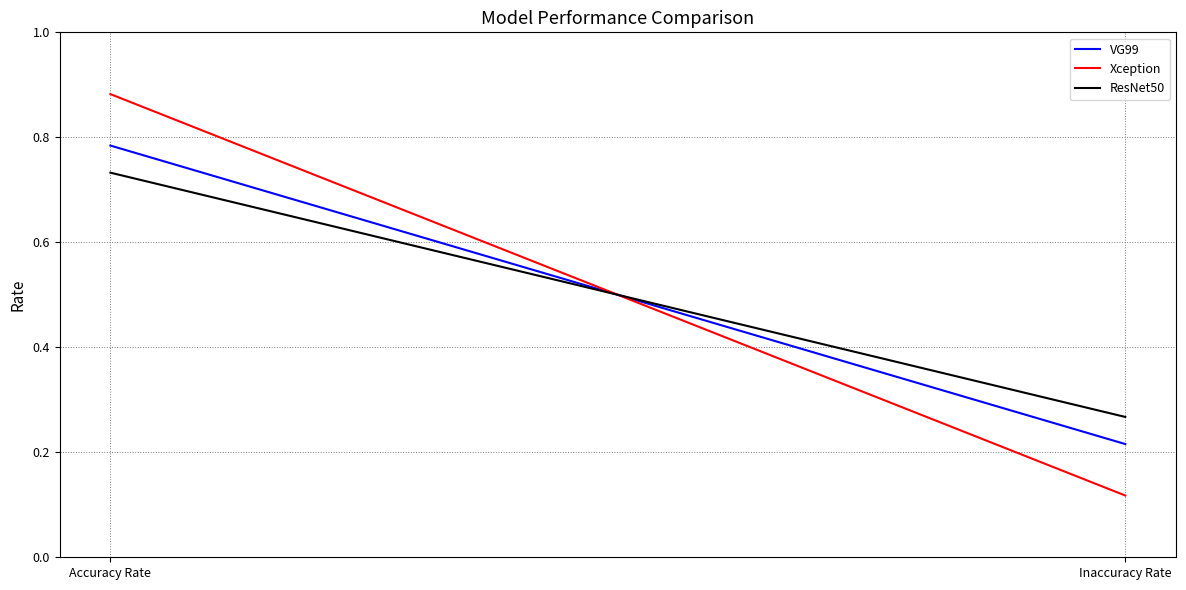

How many lines are shown in the chart?

3